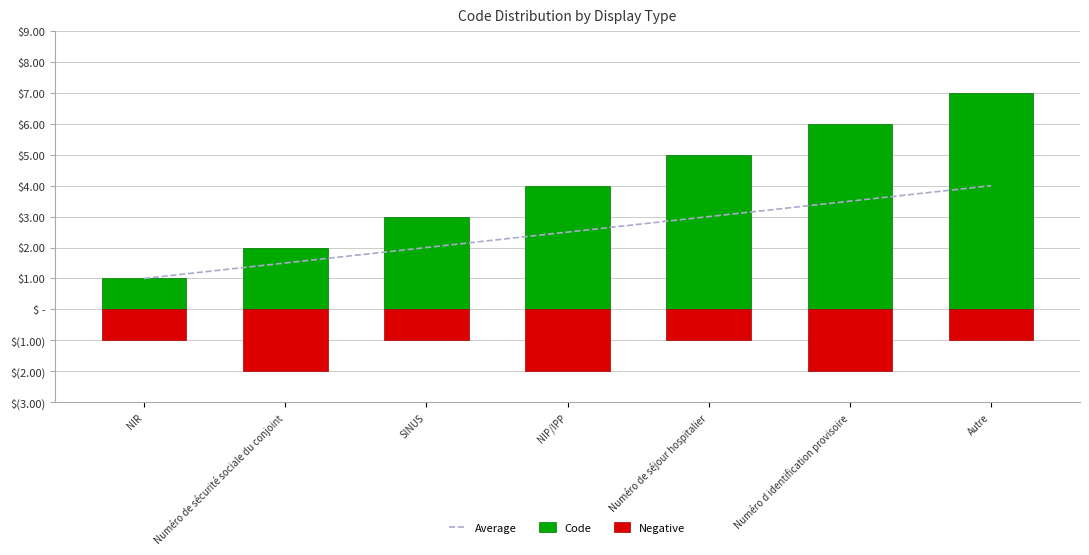

Read the Negative value at Autre.

-1.0